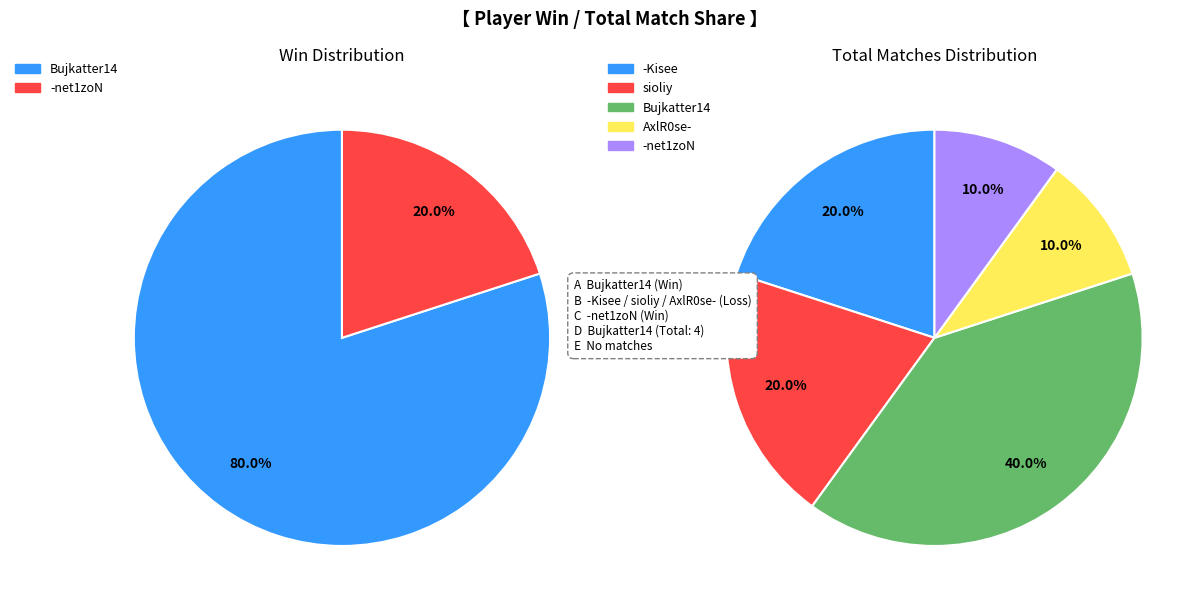

Is it true that Ropcorn- is 1% of the pie?

False